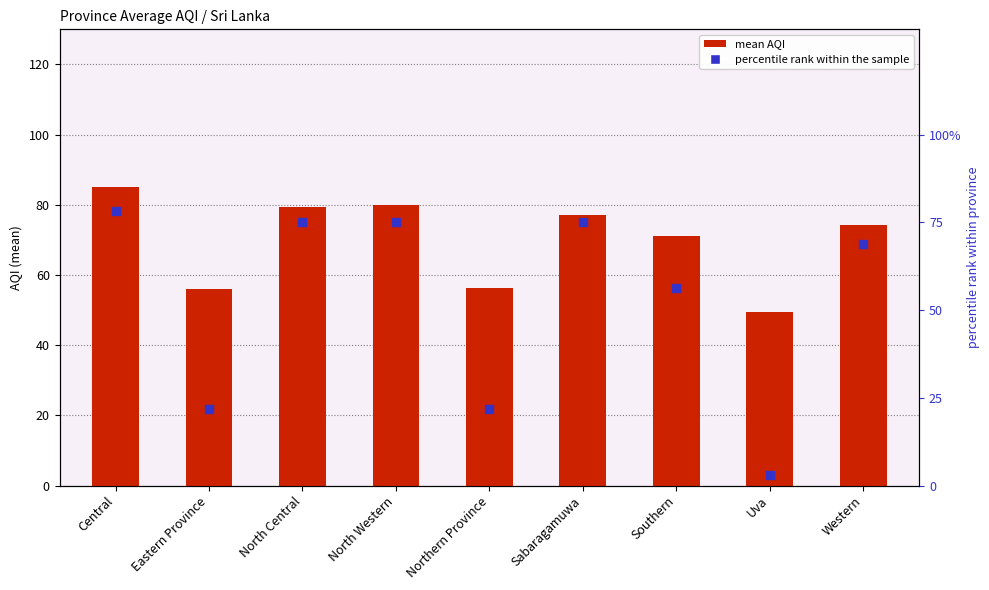

Which series contains the highest Y value?

mean AQI